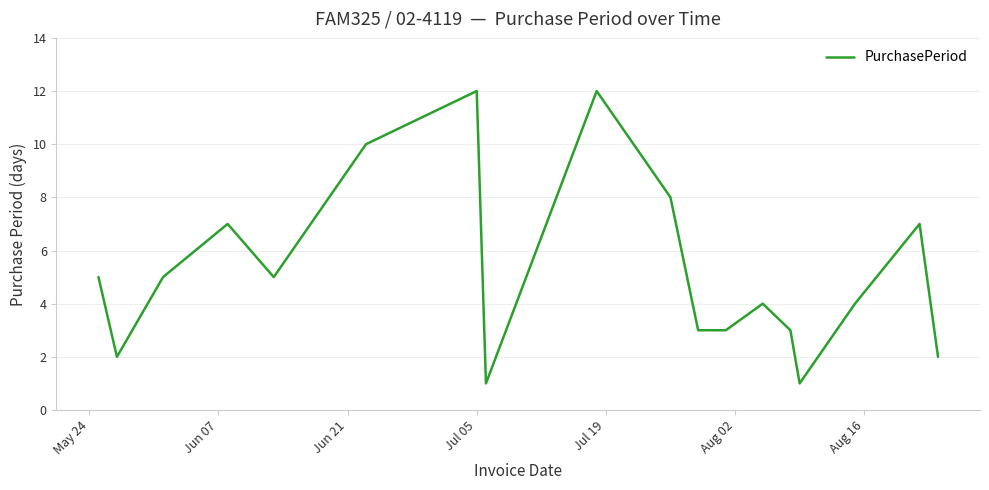

What is the sum of all values?

96